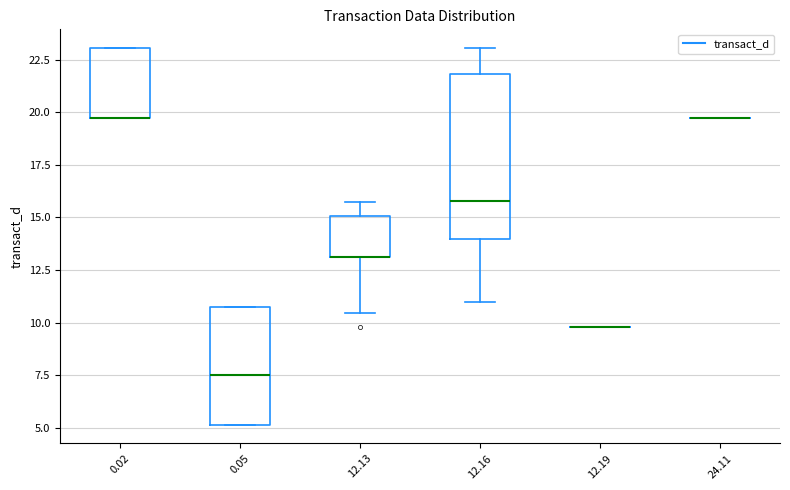

Reading left to right, transcribe this box plot: for each box, give where its median line is, the range the box spans, and where its two whiskers end, as read against the y-axis. The values are not printed on the chart, so give them approximately, as read against the axis.

0.02: median 19.5 (drawn on the box's lower edge), box 19.5 to 23.0, whiskers 19.5 to 23.0
0.05: median 7.5, box 5.0 to 10.5, whiskers 5.0 to 10.5
12.13: median 13.0 (drawn on the box's lower edge), box 13.0 to 15.0, whiskers 10.5 to 15.5
12.16: median 16.0, box 14.0 to 22.0, whiskers 11.0 to 23.0
12.19: box collapsed to a line at 10.0, whiskers 10.0 to 10.0
24.11: box collapsed to a line at 19.5, whiskers 19.5 to 19.5